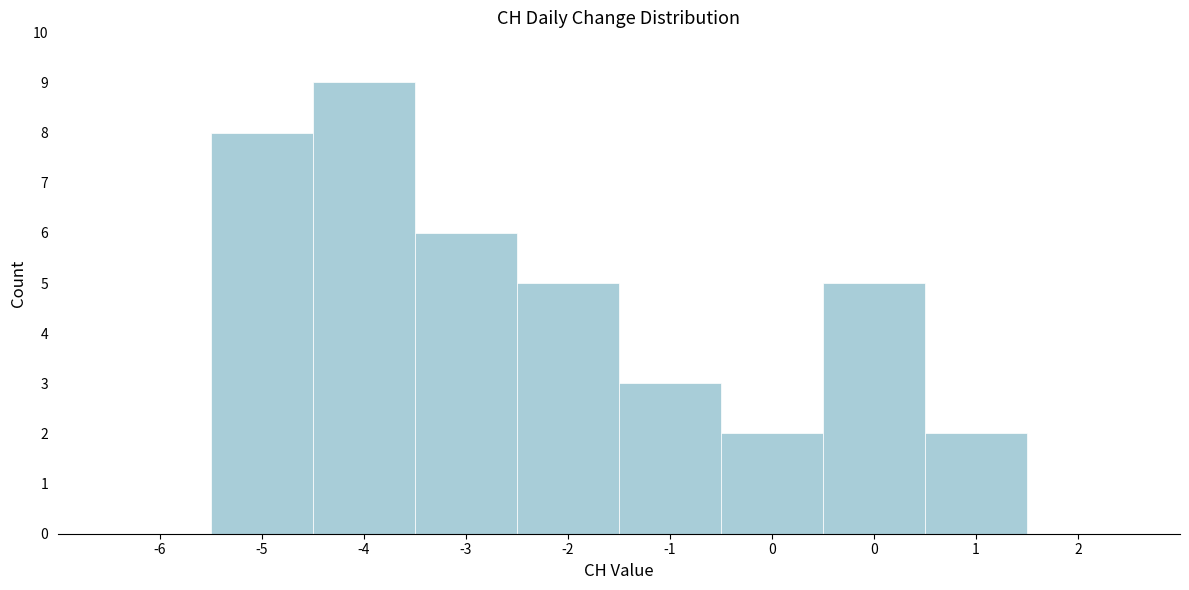

Are the bars horizontal?

No